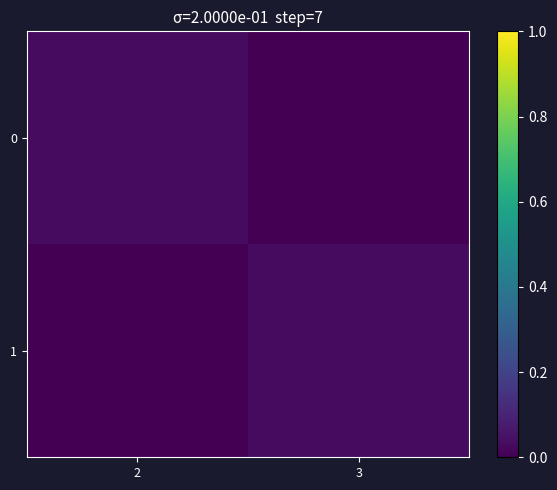

At which category is the sum across all series the highest?

2